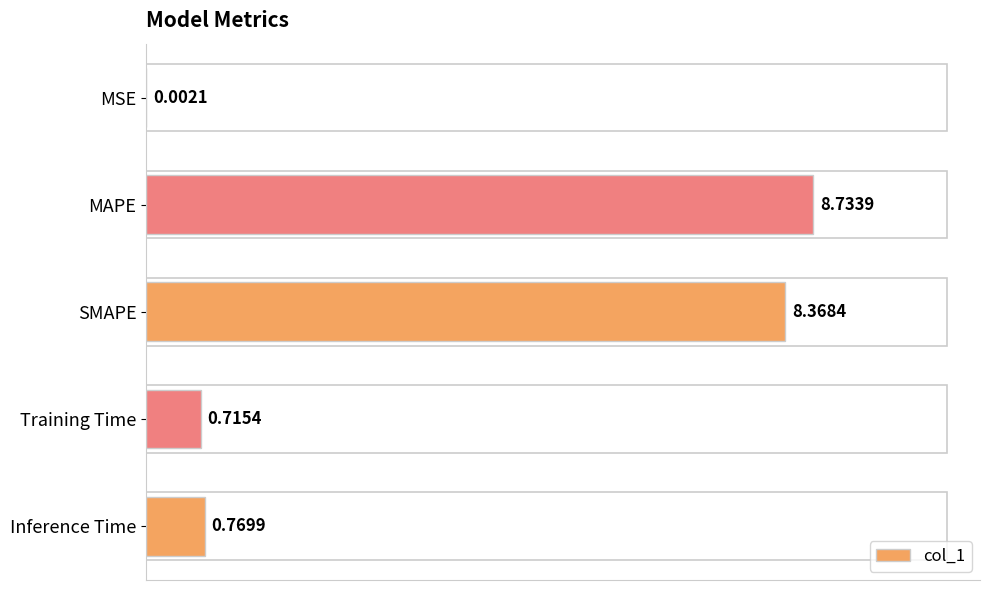

Which has a higher value, MSE or MAPE?

MAPE